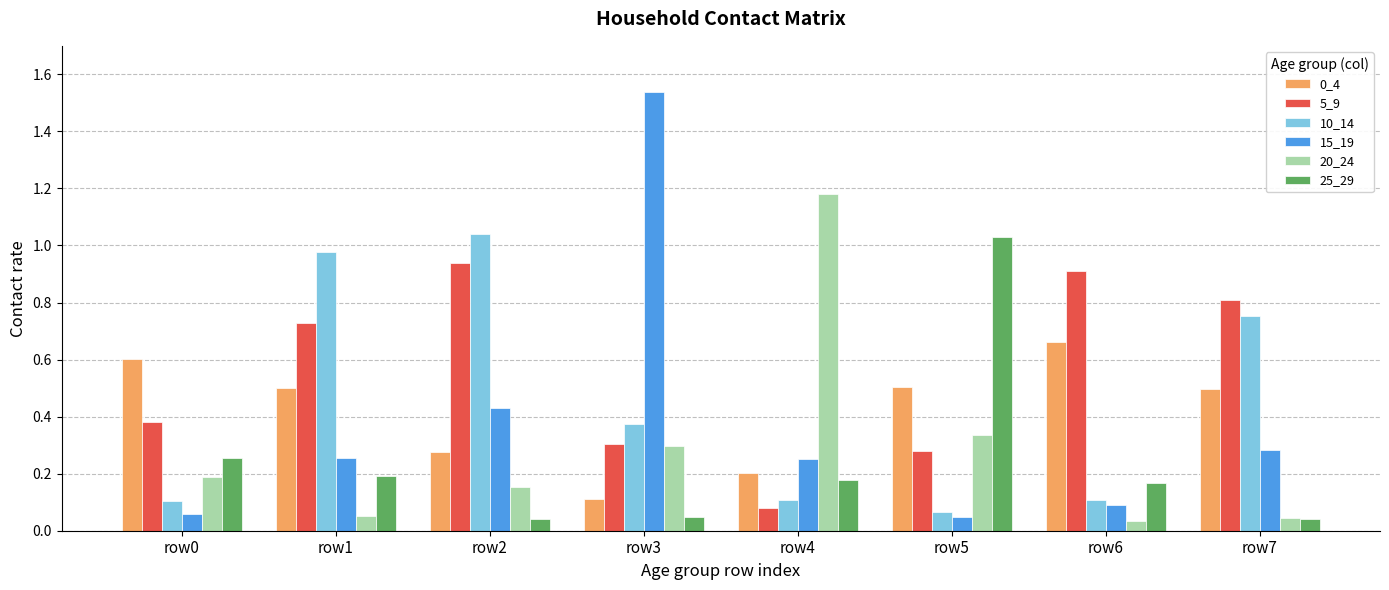

The value of 10_14 at row7 is 0.8. True or false?

True